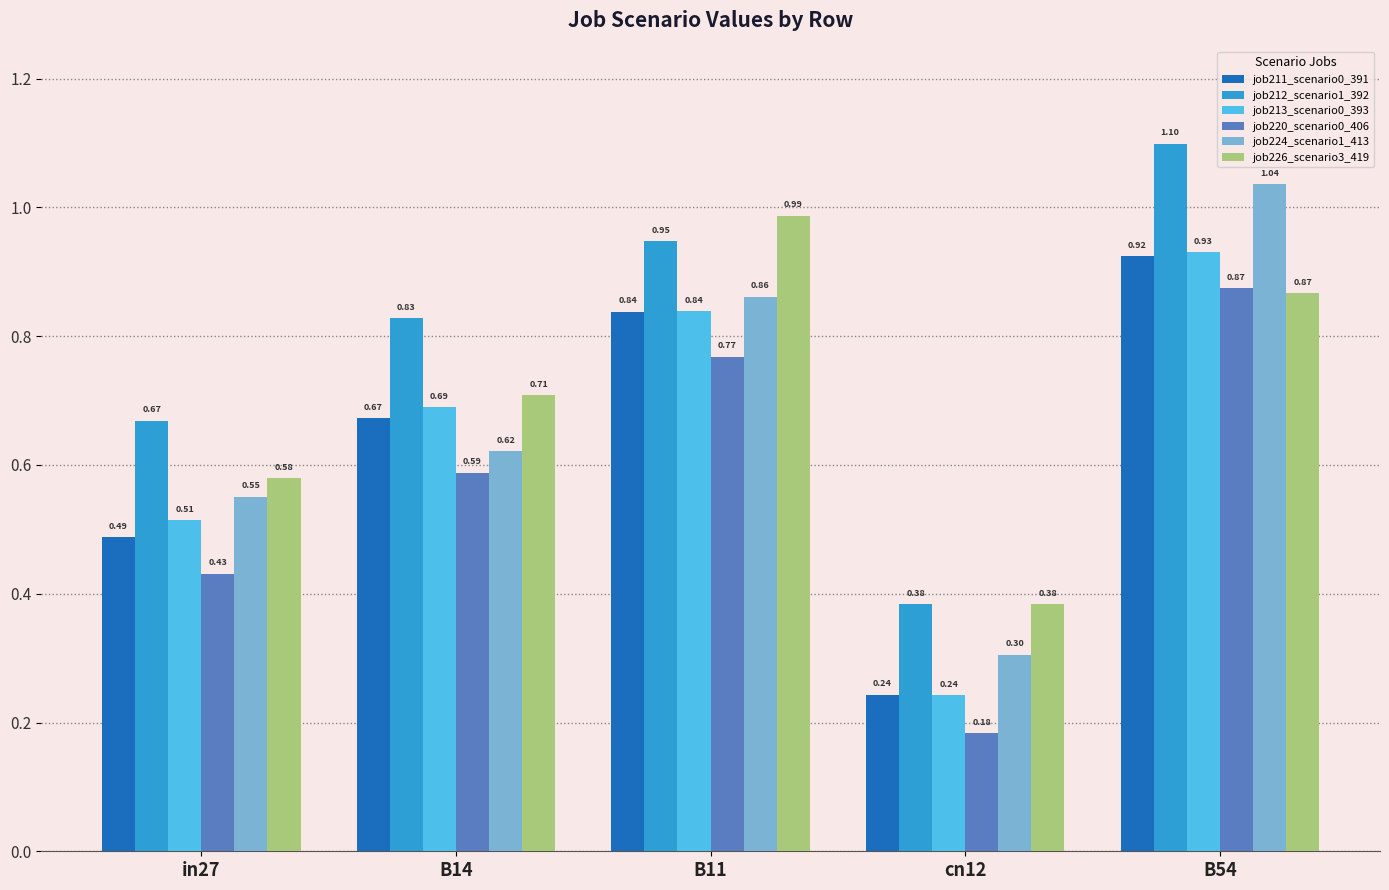

List the series in order of their peak value, highest first.

job212_scenario1_392, job224_scenario1_413, job226_scenario3_419, job213_scenario0_393, job211_scenario0_391, job220_scenario0_406